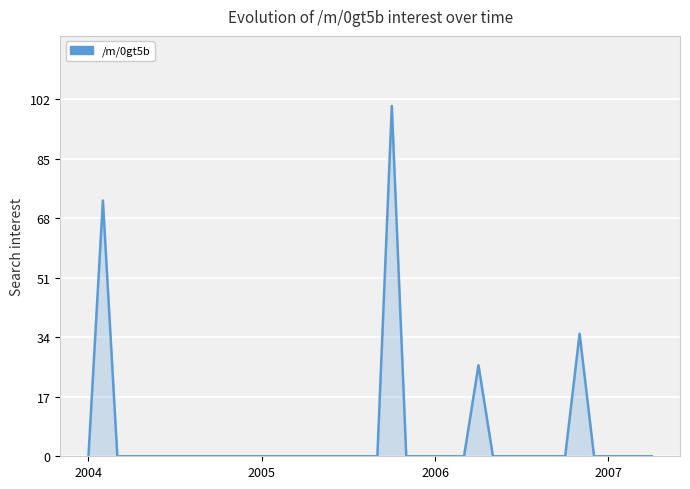

Does the chart display data point markers on the line(s)?

No